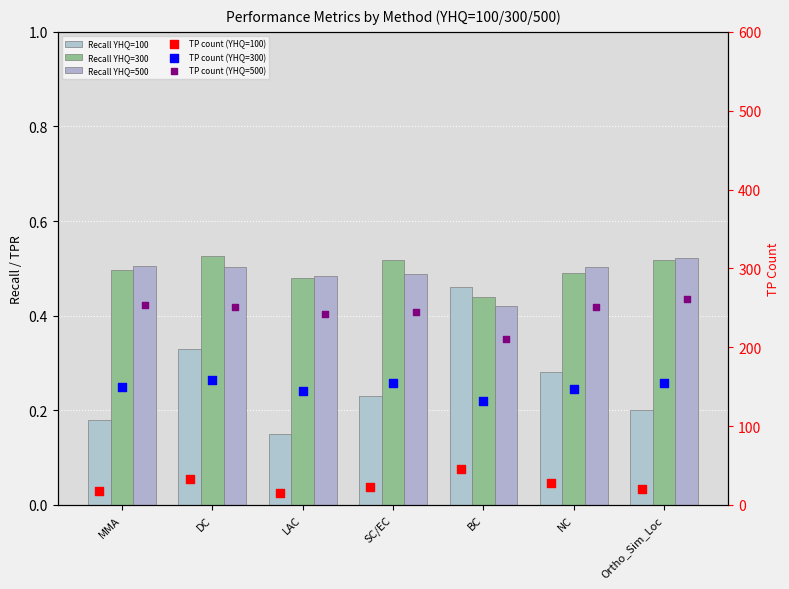

Which series contains the highest Y value?

TP count (YHQ=500)